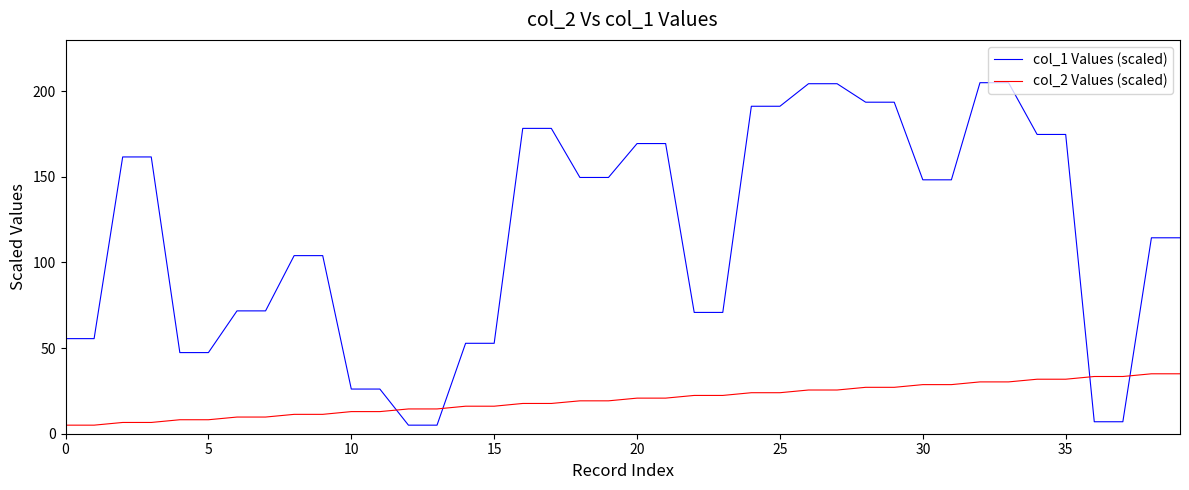

Which series has the largest total across all categories?

col_1 Values (scaled)